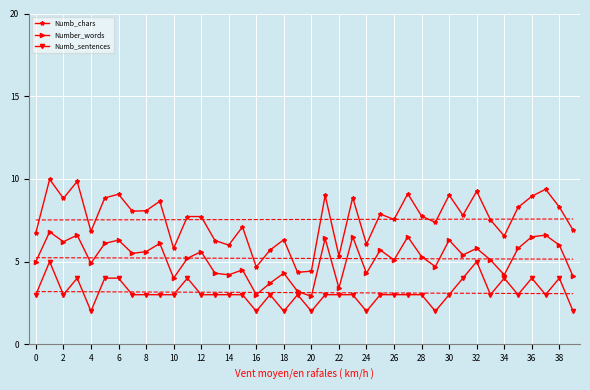

Reading left to right, what are all the values shown in this chart?

Numb_chars: 6.8	10.0	8.8	9.8	6.8	8.8	9.1	8.1	8.1	8.7	5.8	7.7	7.7	6.3	6.0	7.1	4.7	5.7	6.3	4.3	4.4	9.0	5.3	8.9	6.0	7.9	7.5	9.1	7.8	7.4	9.0	7.8	9.2	7.5	6.5	8.3	8.9	9.4	8.3	6.9
Number_words: 5.0	6.8	6.2	6.6	4.9	6.1	6.3	5.5	5.6	6.1	4.0	5.2	5.6	4.3	4.2	4.5	3.0	3.7	4.3	3.2	2.9	6.4	3.4	6.5	4.3	5.7	5.1	6.5	5.3	4.7	6.3	5.4	5.8	5.1	4.2	5.8	6.5	6.6	6.0	4.1
Numb_sentences: 3.0	5.0	3.0	4.0	2.0	4.0	4.0	3.0	3.0	3.0	3.0	4.0	3.0	3.0	3.0	3.0	2.0	3.0	2.0	3.0	2.0	3.0	3.0	3.0	2.0	3.0	3.0	3.0	3.0	2.0	3.0	4.0	5.0	3.0	4.0	3.0	4.0	3.0	4.0	2.0